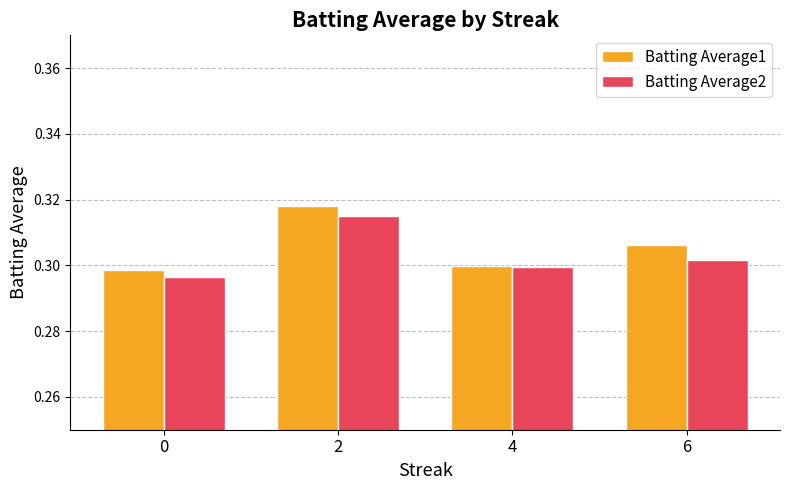

Which series has the widest spread of values?

Batting Average1